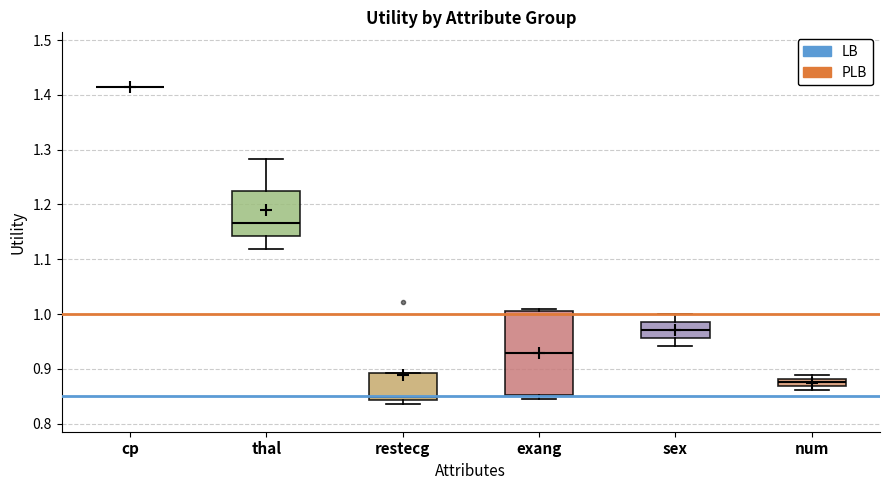

Comparing the boxes themselves (not the whiskers), which one is the tallest?

exang